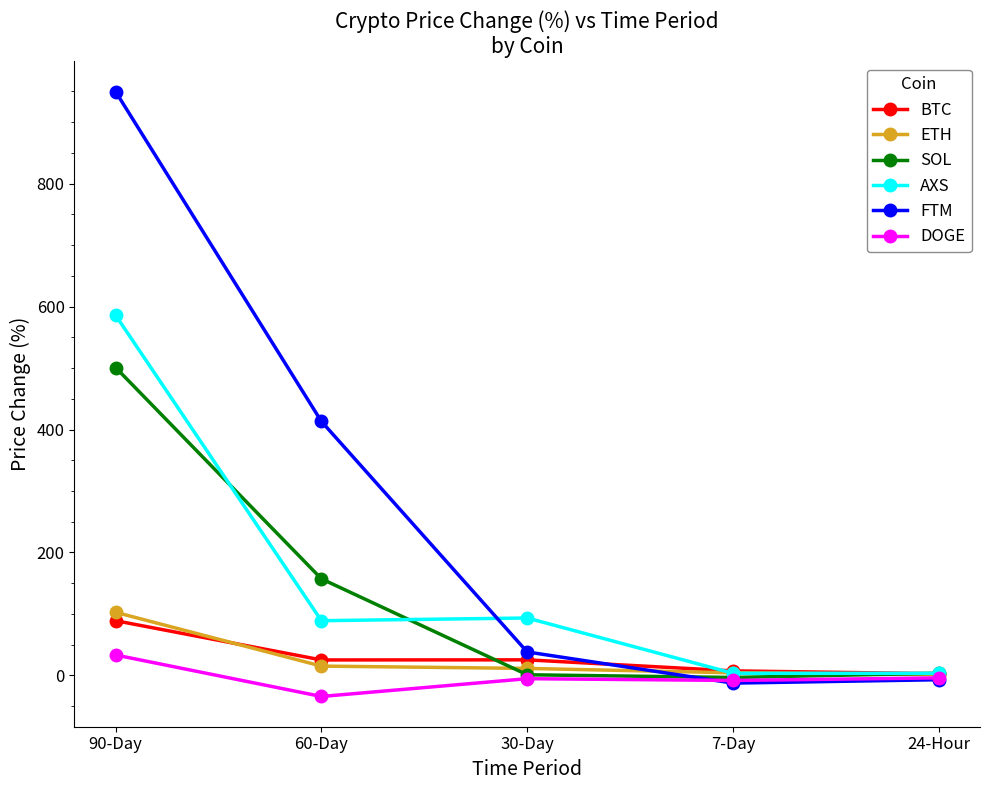

What is the label of the 1st point from the right?

24-Hour